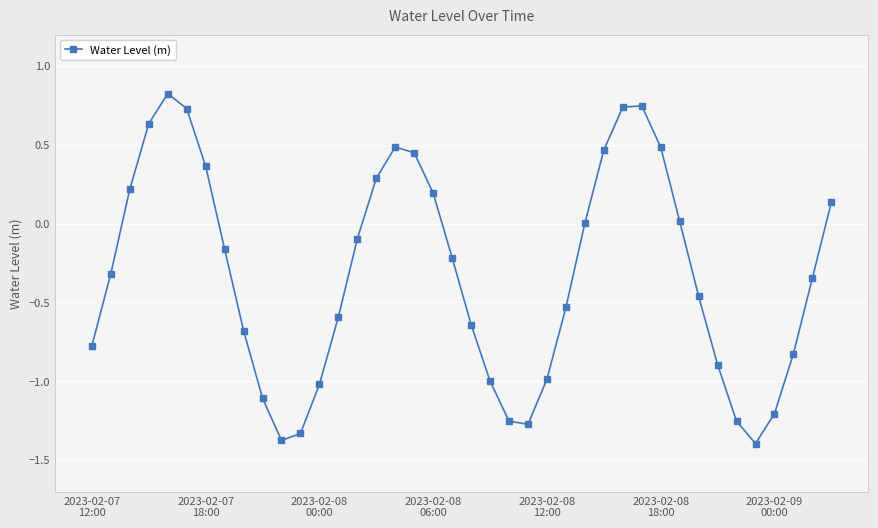

What is the smallest value displayed?

-1.4